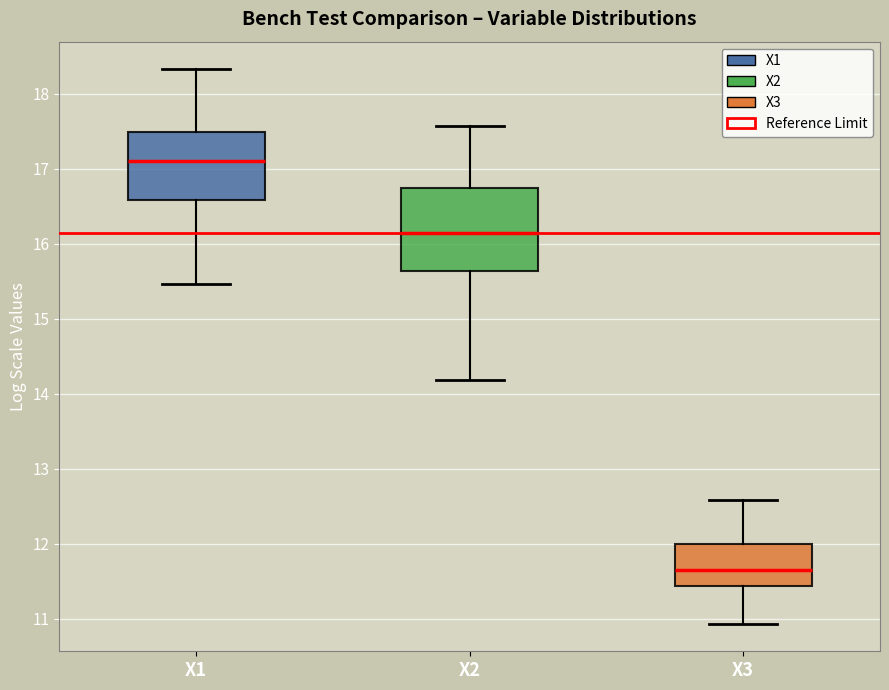

Which box is the tallest, from its lower edge to its upper edge?

X2